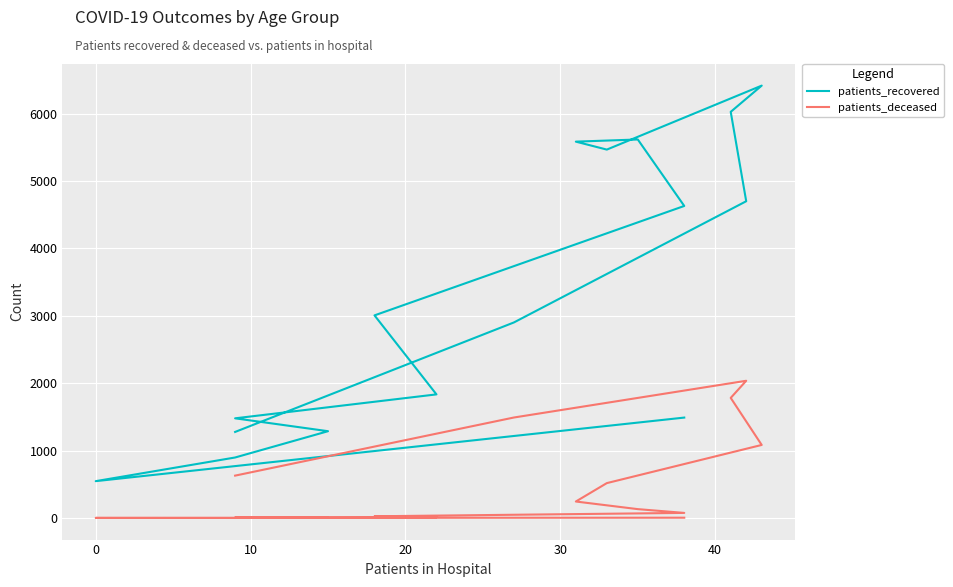

Reading right to left, list all the values displayed in this chart.

patients_recovered: 1278	2902	4700	6026	6415	5466	5584	5616	4630	3007	1835	1480	1289	899	548	1491
patients_deceased: 630	1492	2037	1783	1085	519	246	133	77	27	13	10	11	2	3	6